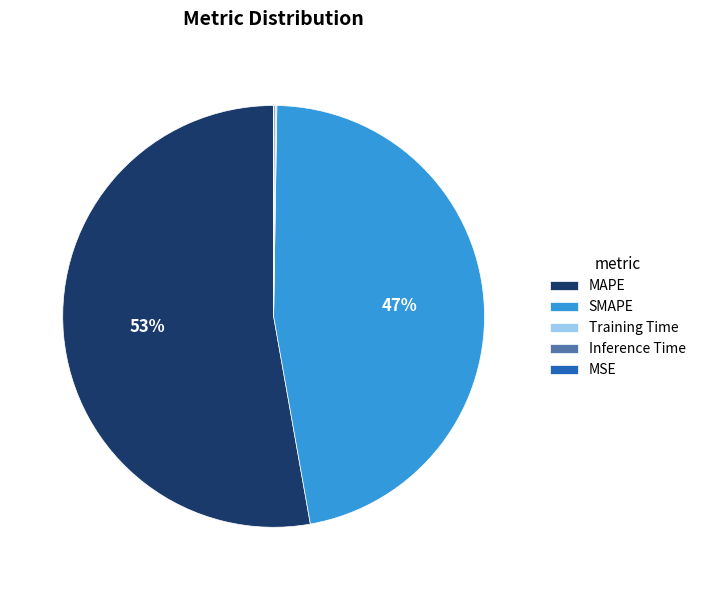

What percentage is the MAPE slice, to the nearest percent?

53%